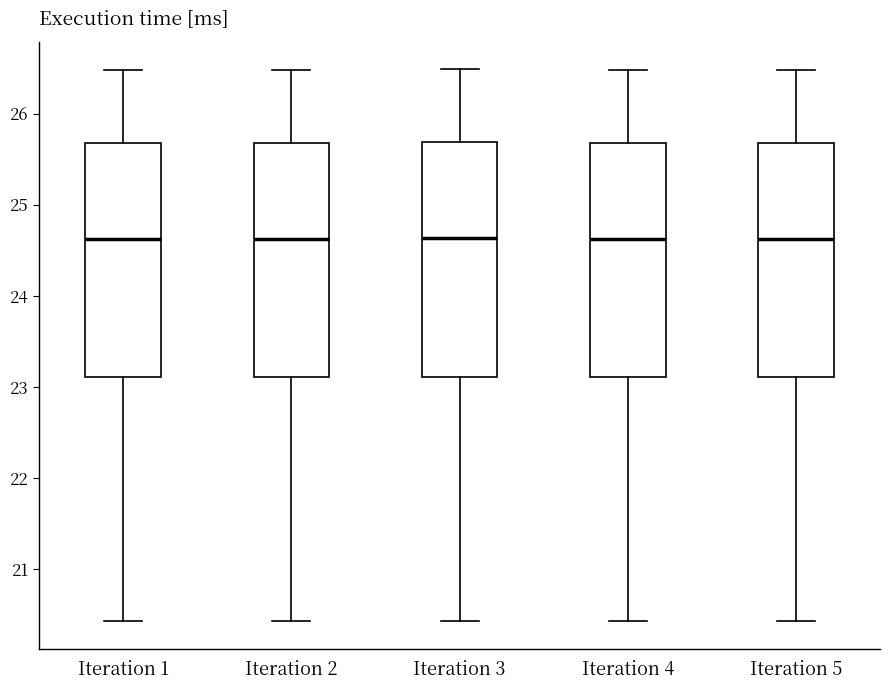

Reading left to right, read every box against the y-axis: the position of its median line, the range the box covers, and the ends of its whiskers. The values are not printed on the chart, so give them approximately, as read against the axis.

Iteration 1: median 24.6, box 23.1 to 25.7, whiskers 20.4 to 26.5
Iteration 2: median 24.6, box 23.1 to 25.7, whiskers 20.4 to 26.5
Iteration 3: median 24.6, box 23.1 to 25.7, whiskers 20.4 to 26.5
Iteration 4: median 24.6, box 23.1 to 25.7, whiskers 20.4 to 26.5
Iteration 5: median 24.6, box 23.1 to 25.7, whiskers 20.4 to 26.5